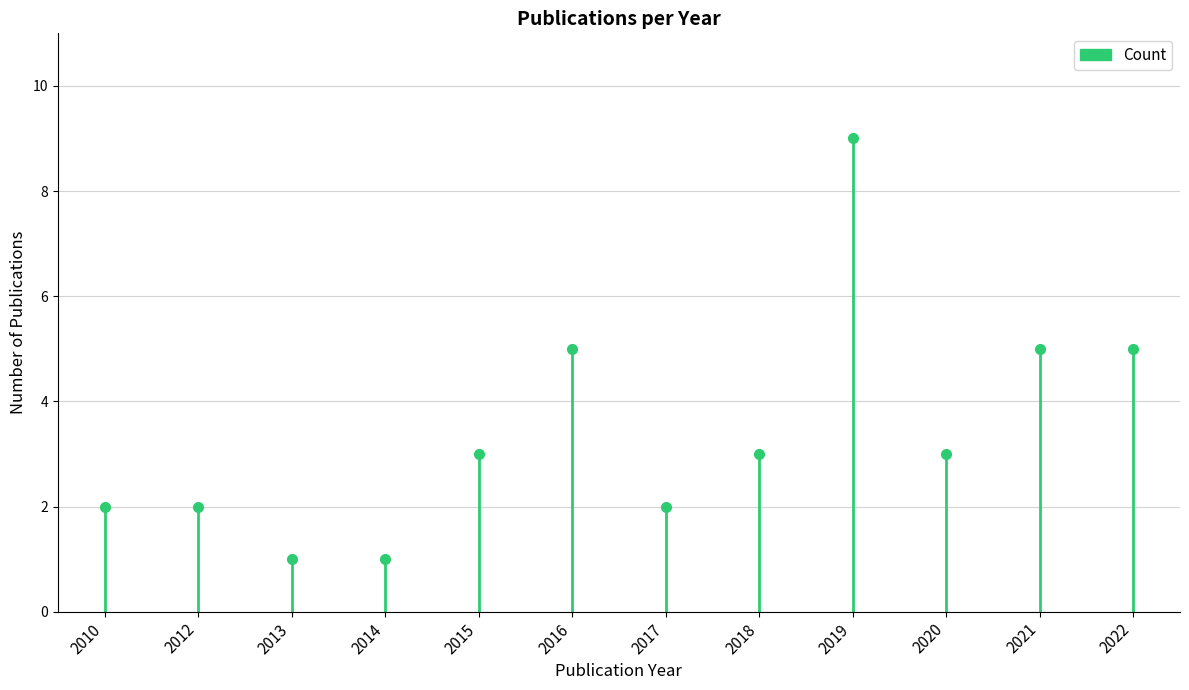

True or false: the data has more than 1 interior local peaks.

False